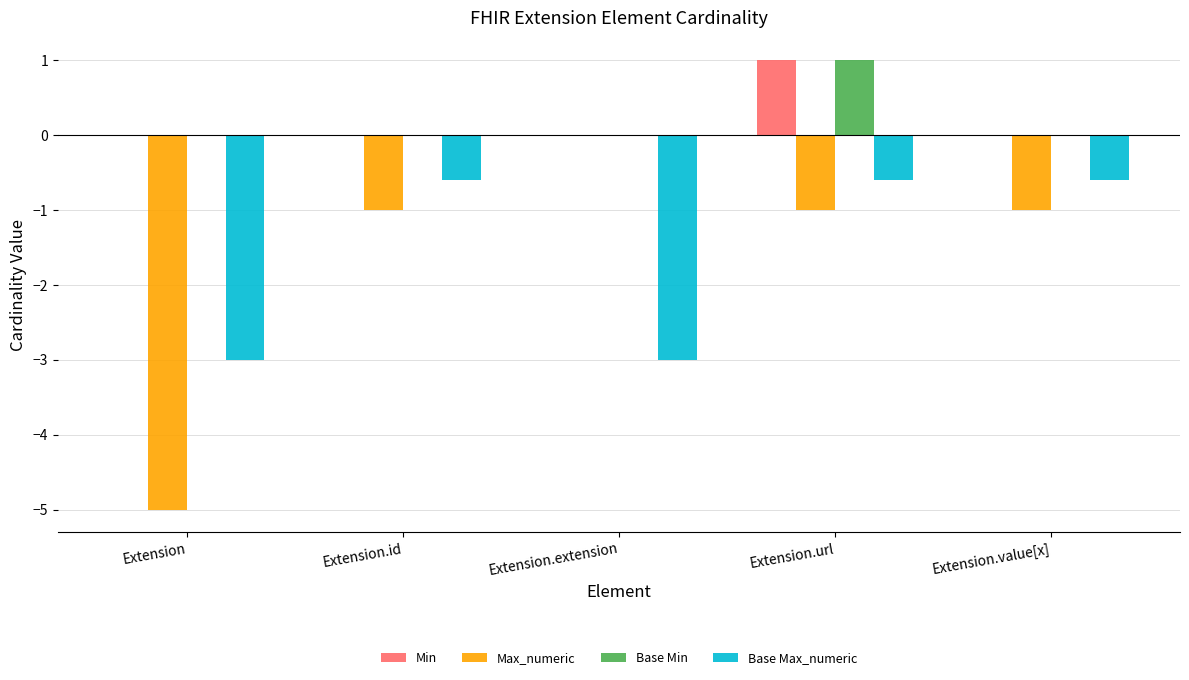

At which label does Base Min reach its peak?

Extension.url